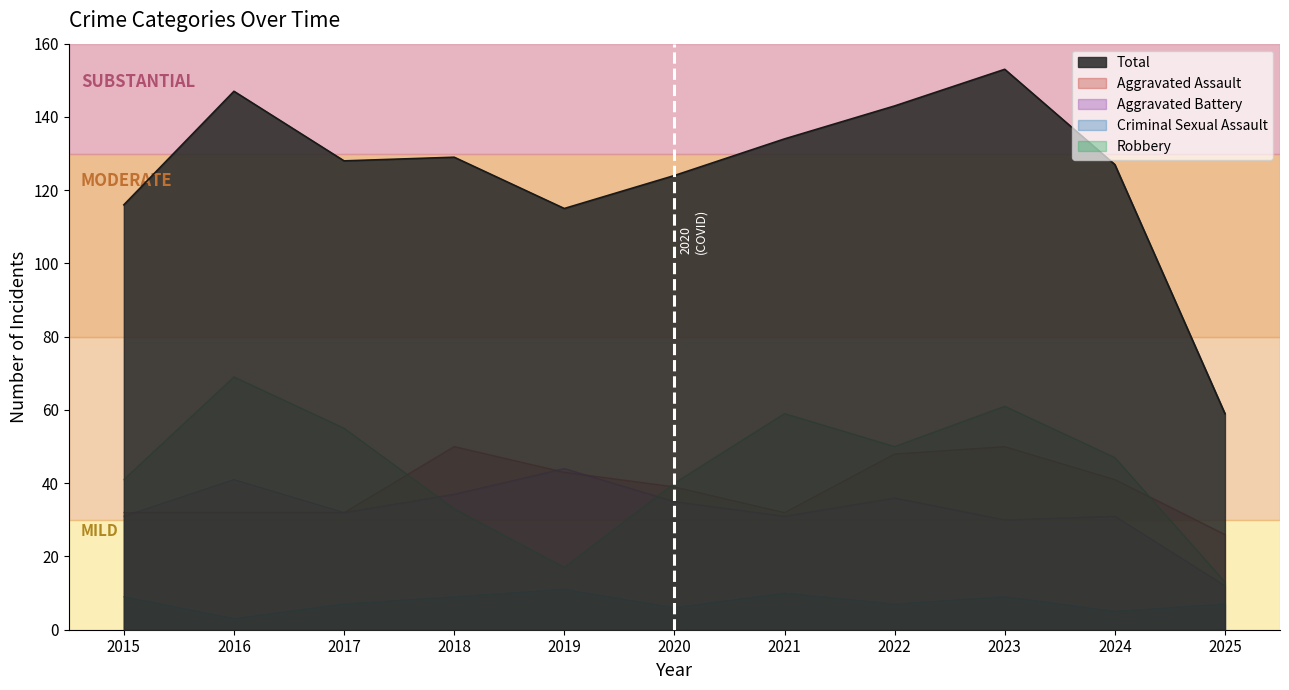

Which series has the widest spread of values?

Total